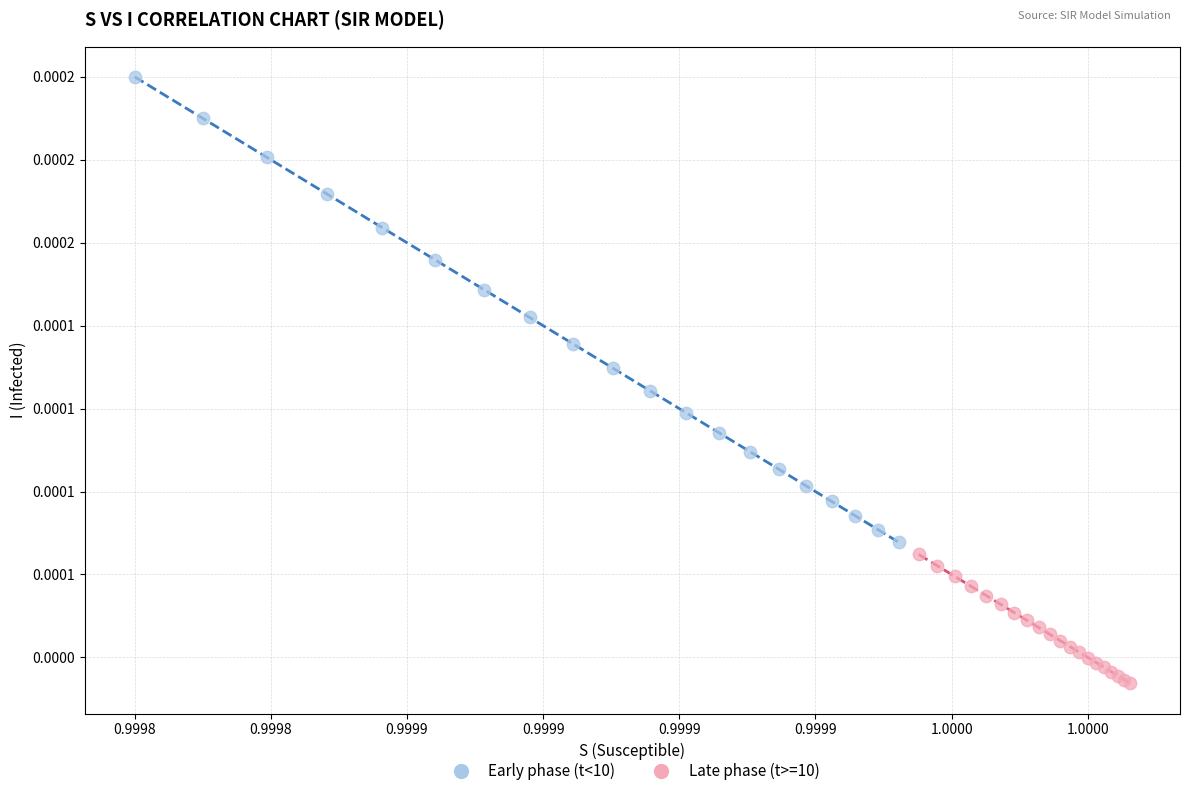

Which series has the largest Y range (max minus min)?

Early phase (t<10)